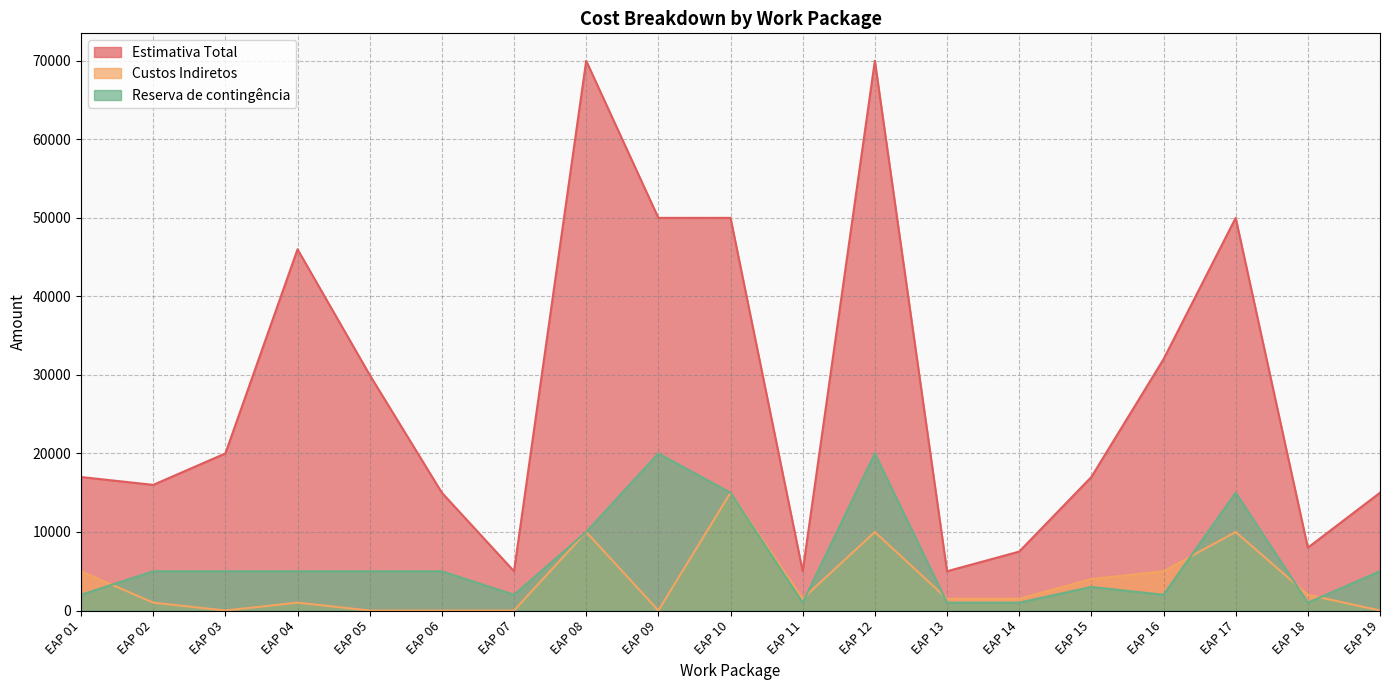

How many values in the Custos Indiretos series are below 1500?

8